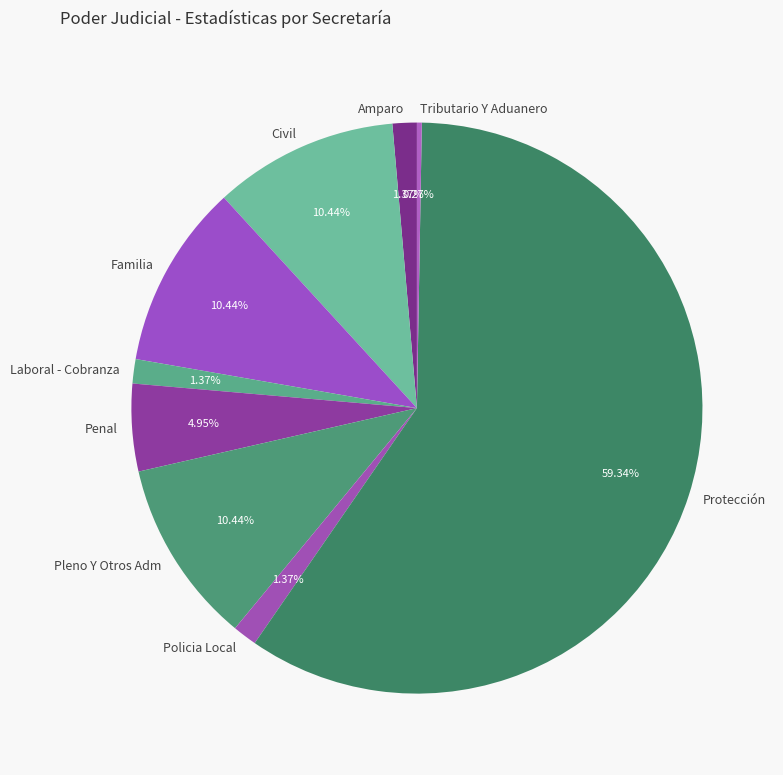

What is the largest slice in the pie chart?

Protección